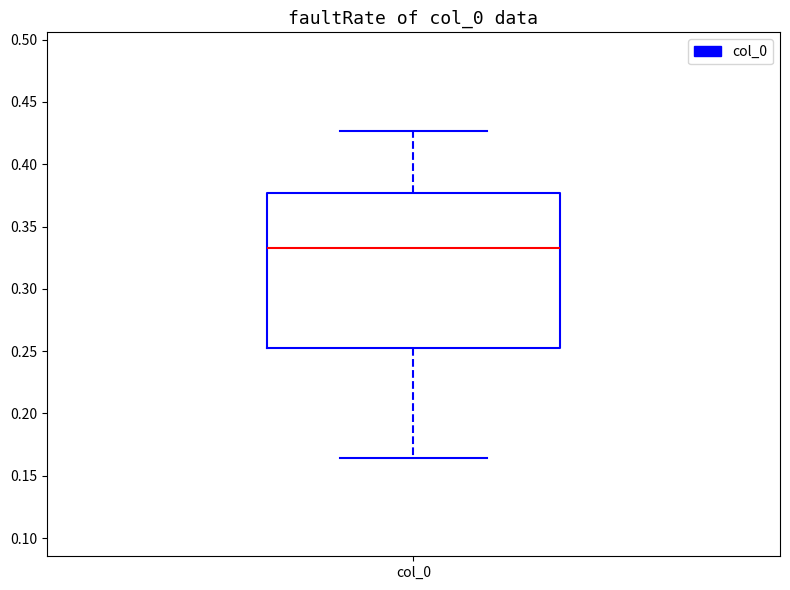

Read this box plot against the y-axis: the position of the median line, the range covered by the box, and the ends of both whiskers. The values are not printed on the chart, so give them approximately, as read against the axis.

median 0.335, box 0.255 to 0.375, whiskers 0.165 to 0.425